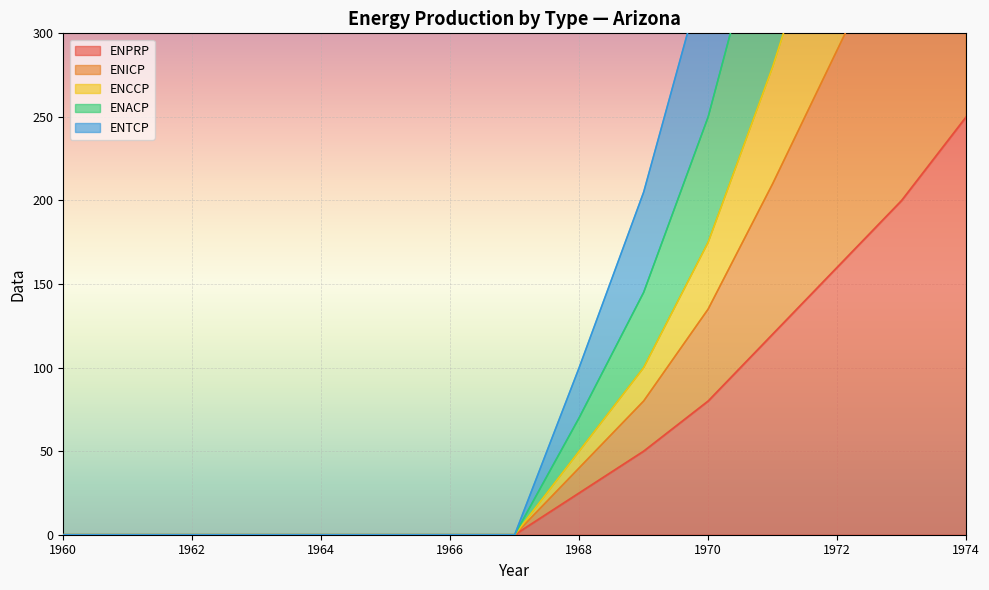

What is the difference between the maximum and minimum values in the ENPRP series?

250